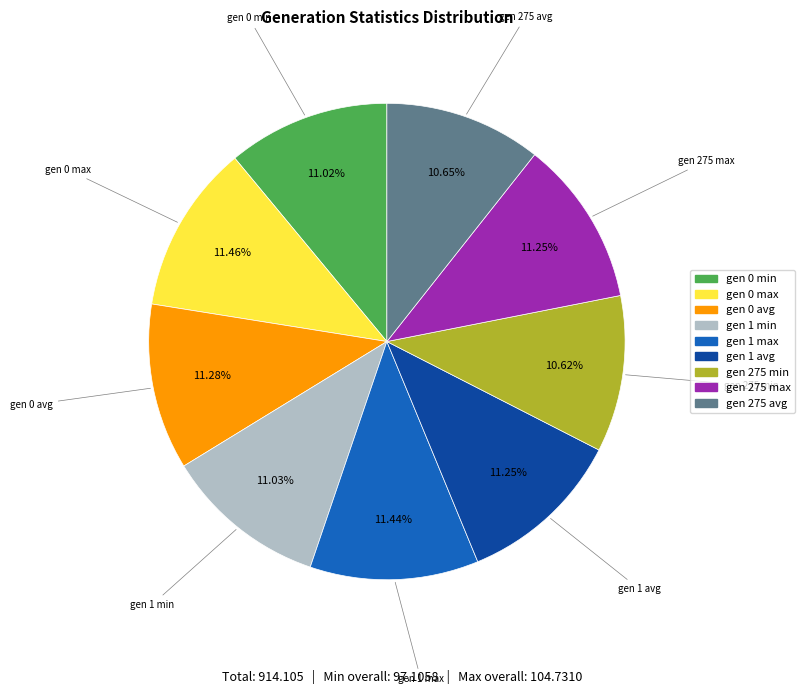

How many segments does this pie chart have?

9